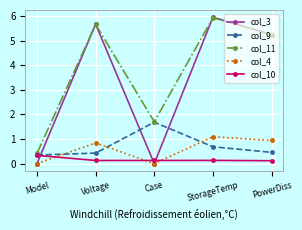

Where does the col_3 series first go above 5?

Voltage